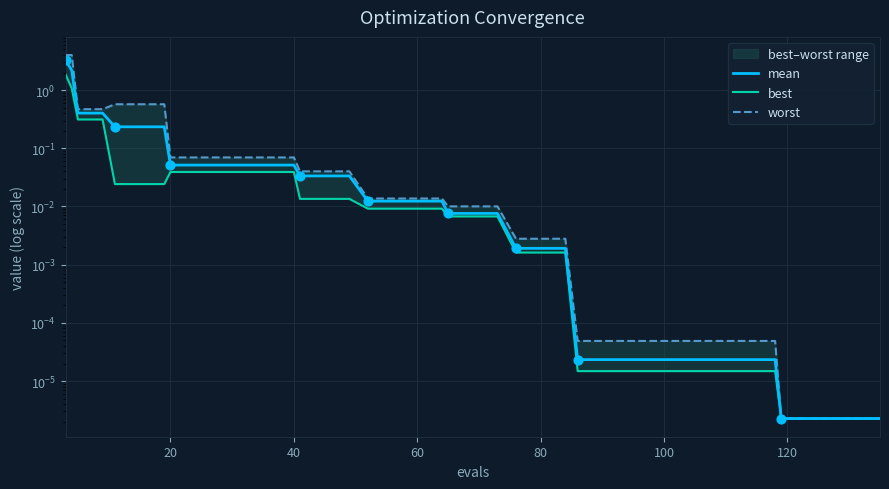

Which series reaches the minimum Y coordinate?

best